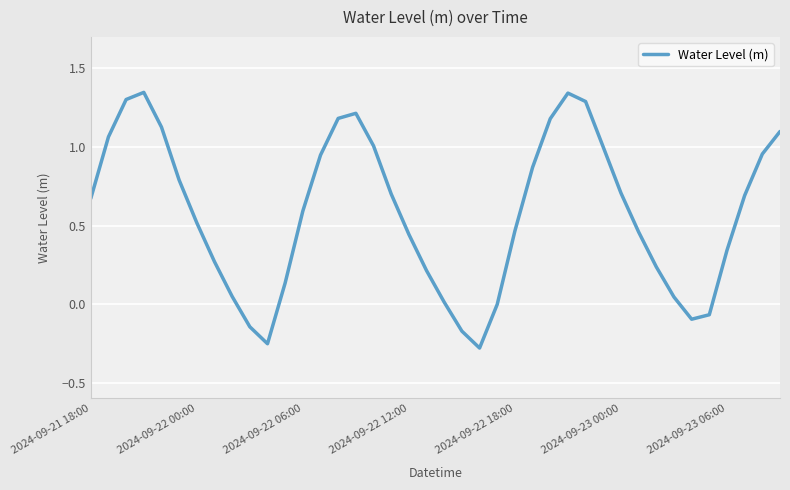

What is the difference between the maximum and minimum values?

1.6